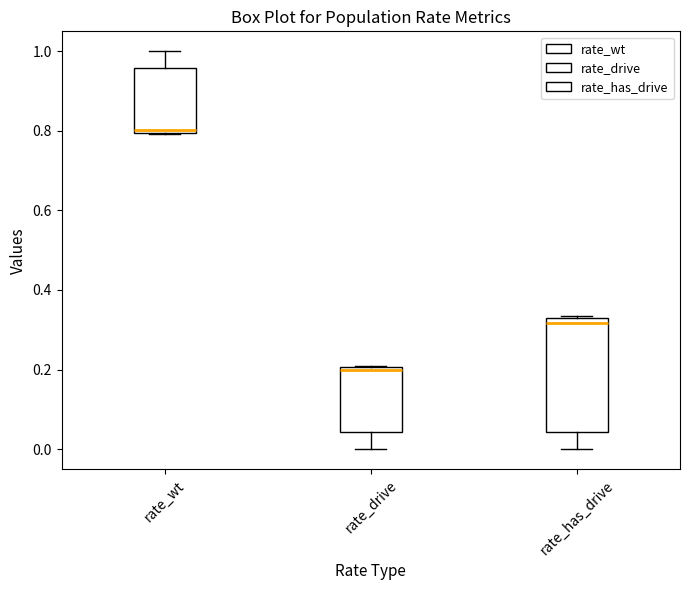

Reading left to right, transcribe this box plot: for each box, give where its median line is, the range the box spans, and where its two whiskers end, as read against the y-axis. The values are not printed on the chart, so give them approximately, as read against the axis.

rate_wt: median 0.80 (just above the box's lower edge), box 0.80 to 0.96, whiskers 0.80 to 1.00
rate_drive: median 0.20 (just below the box's upper edge), box 0.04 to 0.20, whiskers 0.00 to 0.20
rate_has_drive: median 0.32, box 0.04 to 0.34, whiskers 0.00 to 0.34